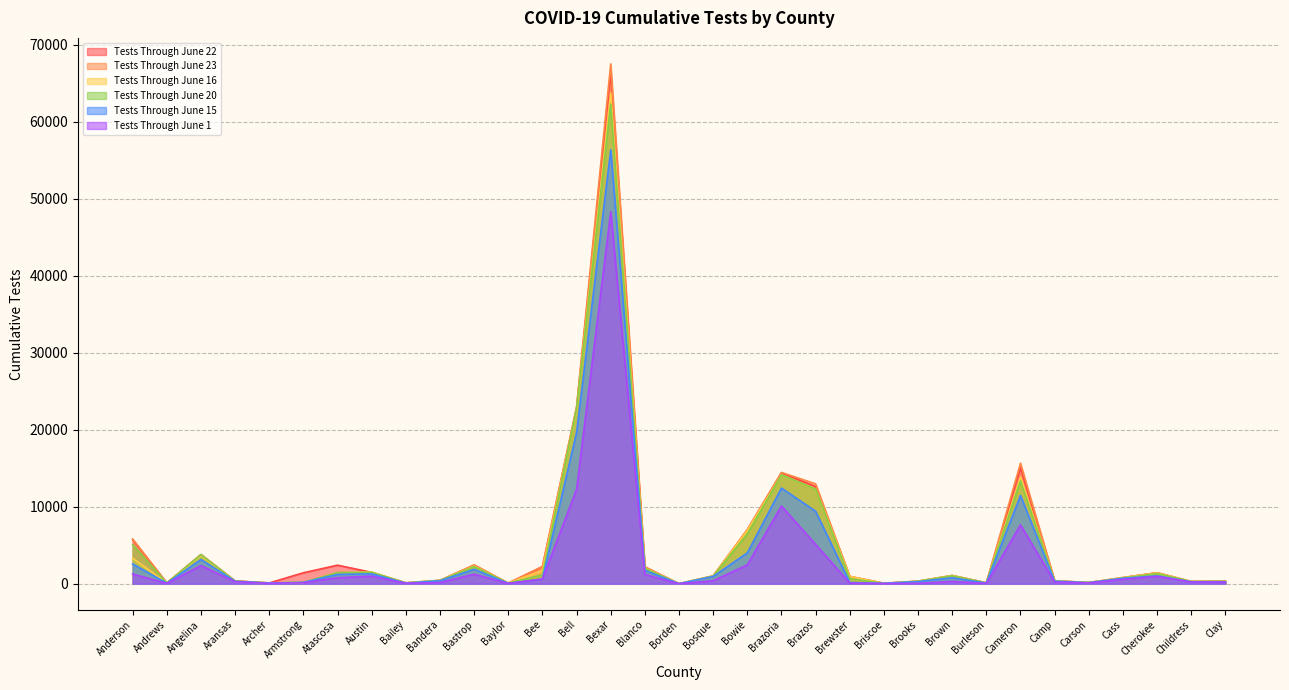

Between Cameron and Brooks, which is larger?

Cameron